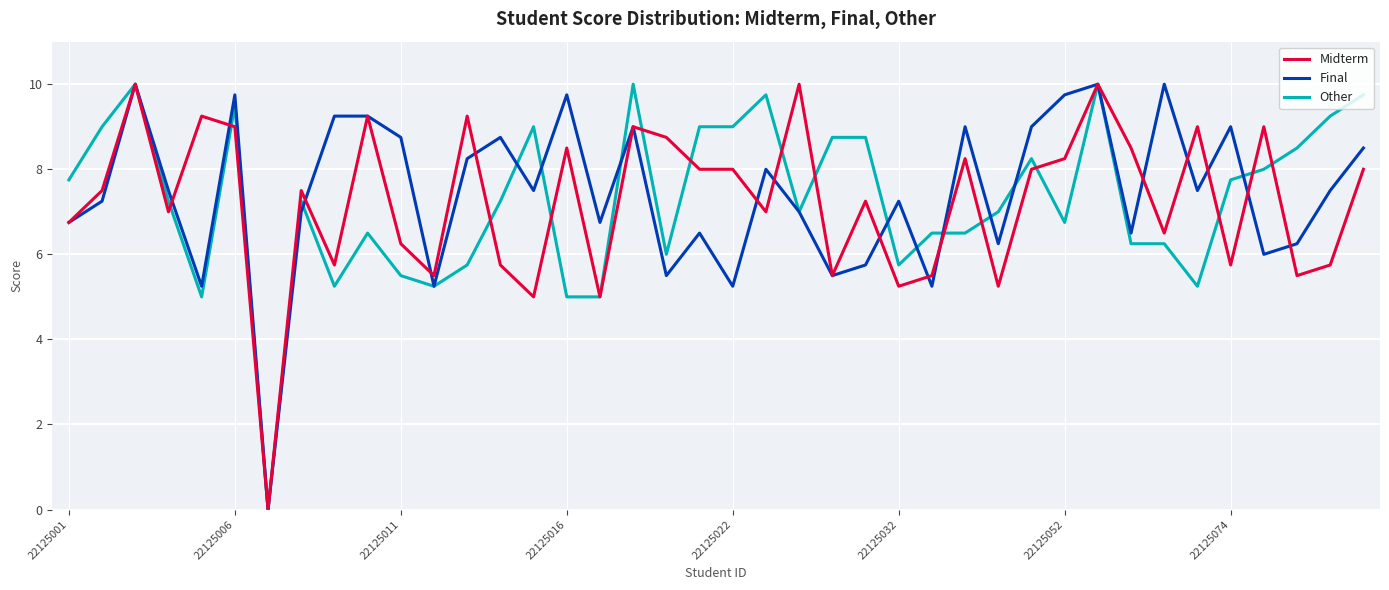

Does the chart display data point markers on the line(s)?

No